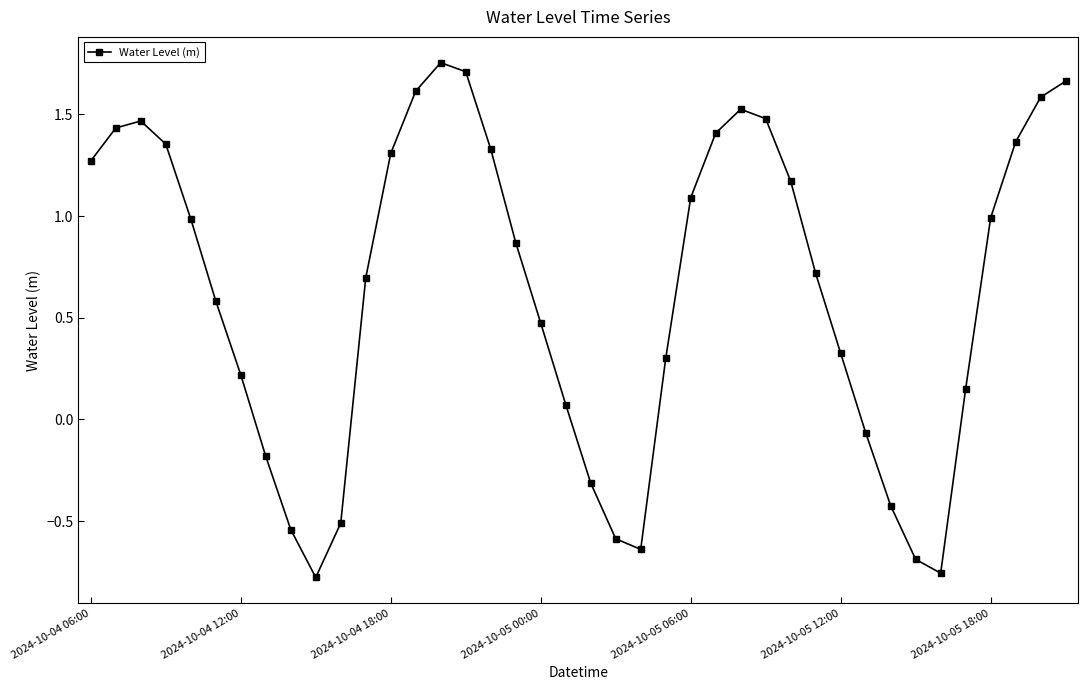

True or false: there are more than 0 points higher than both neighbors.

True